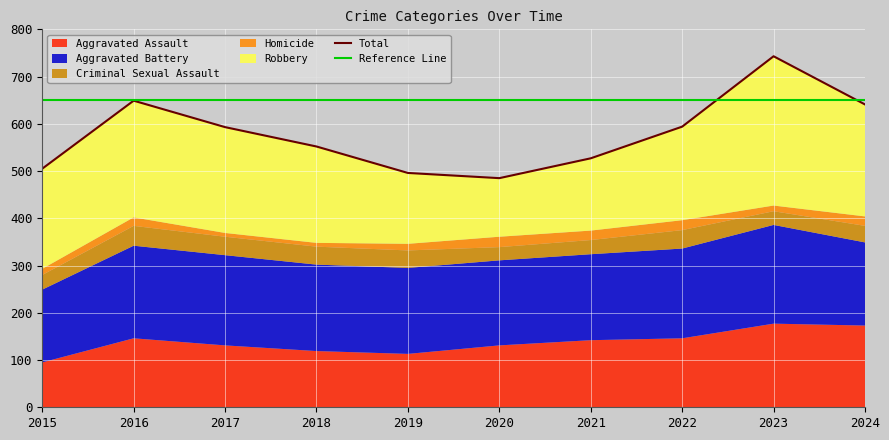

Reading right to left, extract all data points from this chart.

Aggravated Assault: 2024=173	2023=177	2022=146	2021=142	2020=131	2019=113	2018=119	2017=131	2016=146	2015=95
Aggravated Battery: 2024=176	2023=209	2022=190	2021=182	2020=180	2019=182	2018=183	2017=191	2016=196	2015=154
Criminal Sexual Assault: 2024=35	2023=29	2022=39	2021=30	2020=28	2019=37	2018=38	2017=39	2016=42	2015=31
Homicide: 2024=20	2023=12	2022=21	2021=20	2020=22	2019=14	2018=8	2017=8	2016=18	2015=13
Robbery: 2024=237	2023=316	2022=198	2021=153	2020=124	2019=150	2018=204	2017=224	2016=247	2015=212